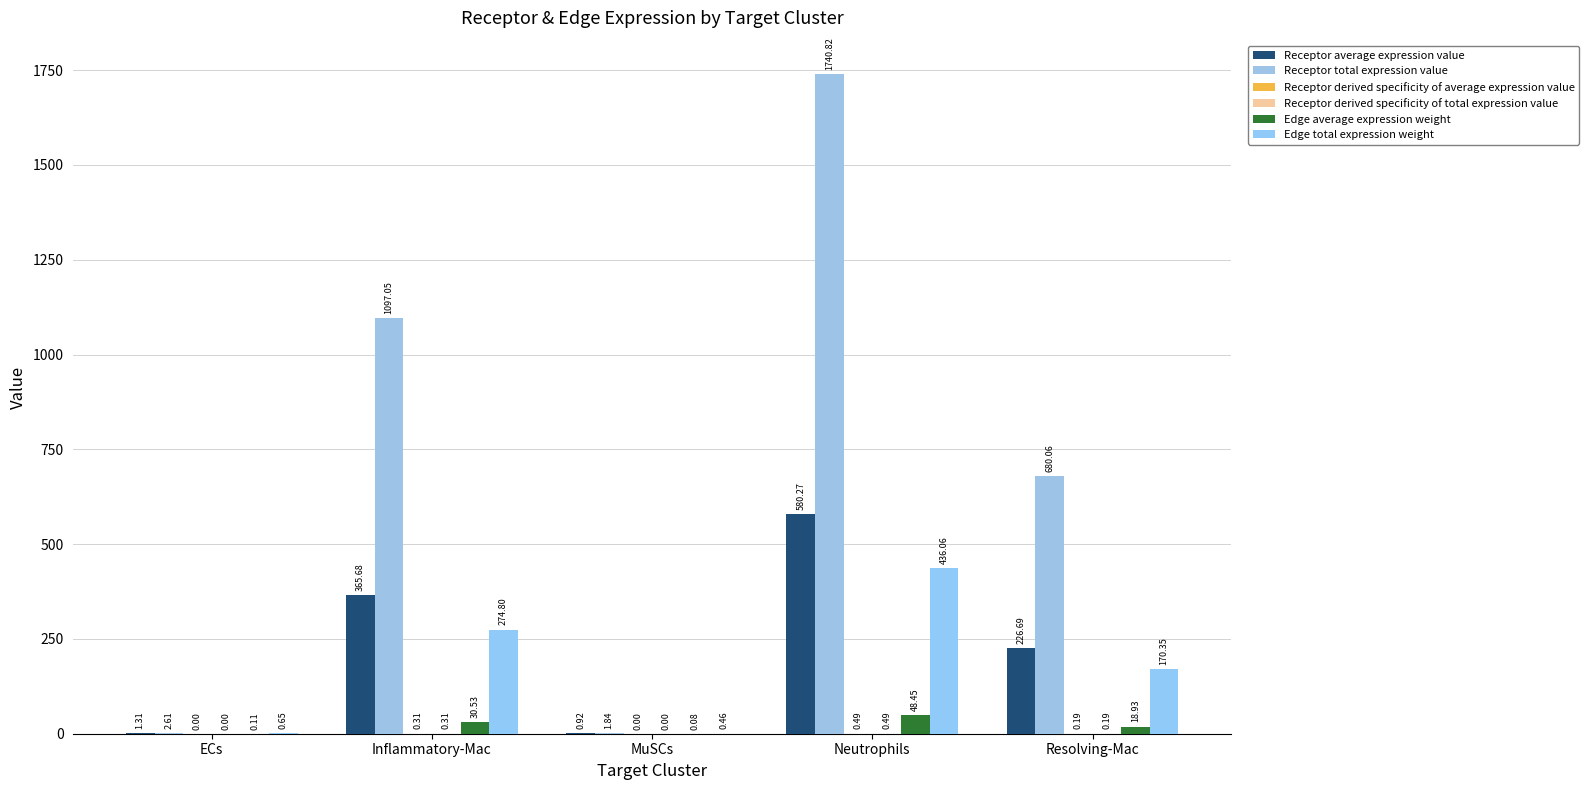

Are the bars grouped side by side (vs. stacked)?

Yes